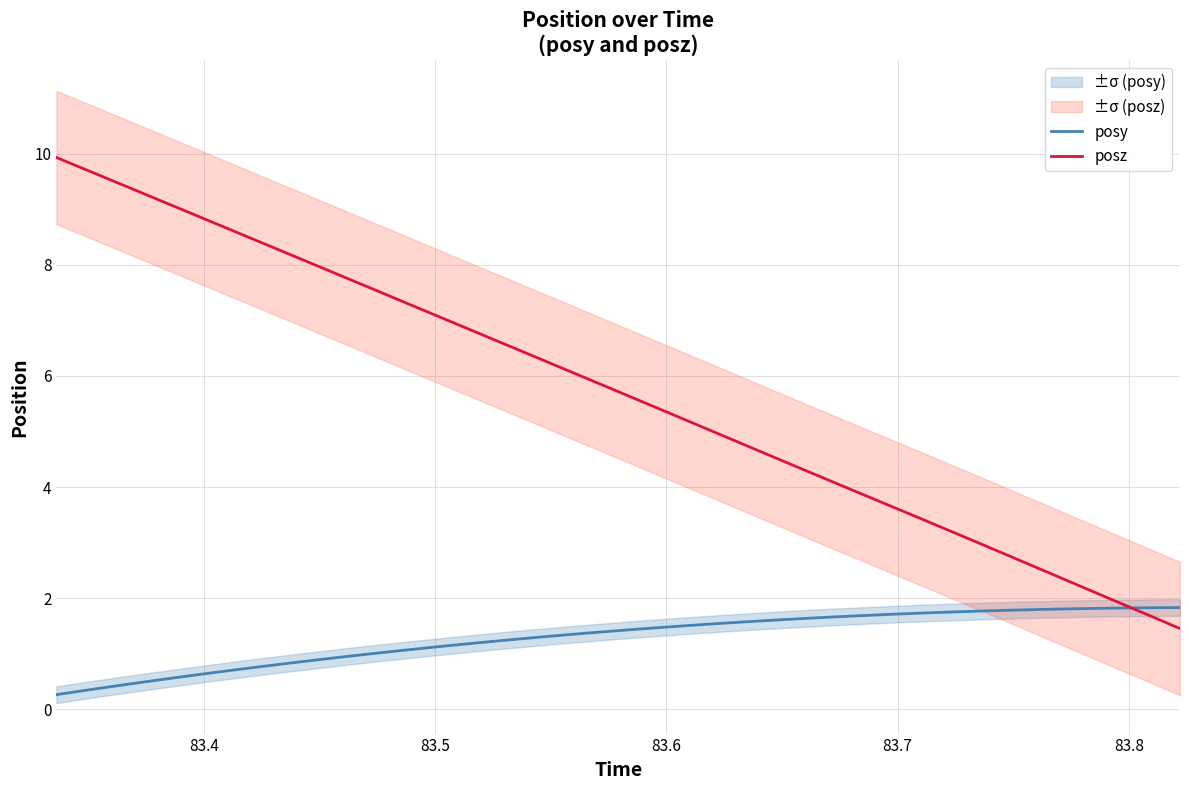

After their last crossing, which series has the higher values: posz or posy?

posy